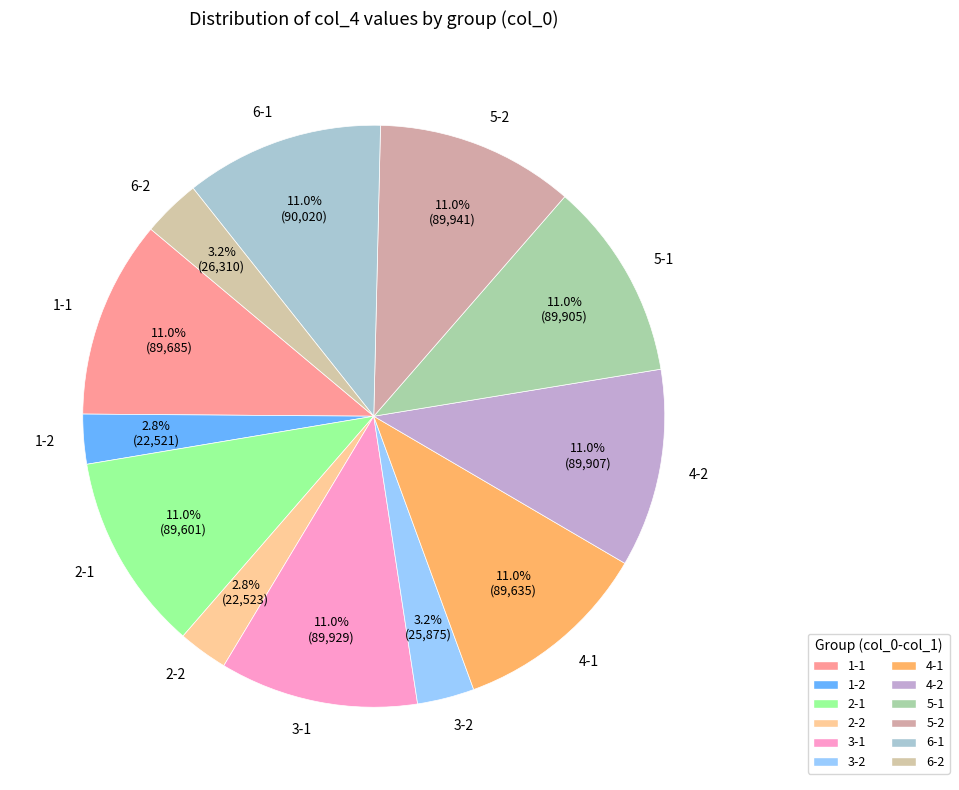

What percentage is NOT represented by 1-1?

89.0%